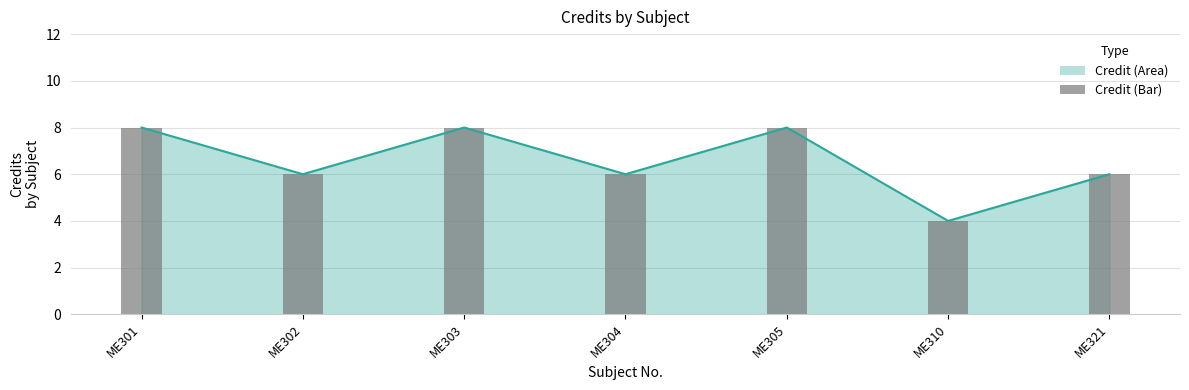

What is the sum of the values at ME301 and ME303?

16